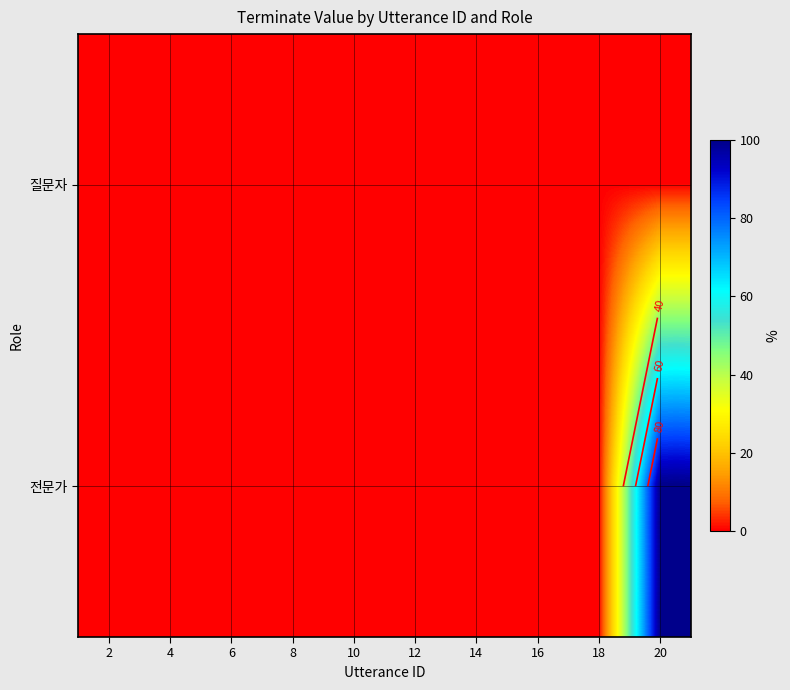

Between 2 and 4, which series saw the biggest shift?

질문자